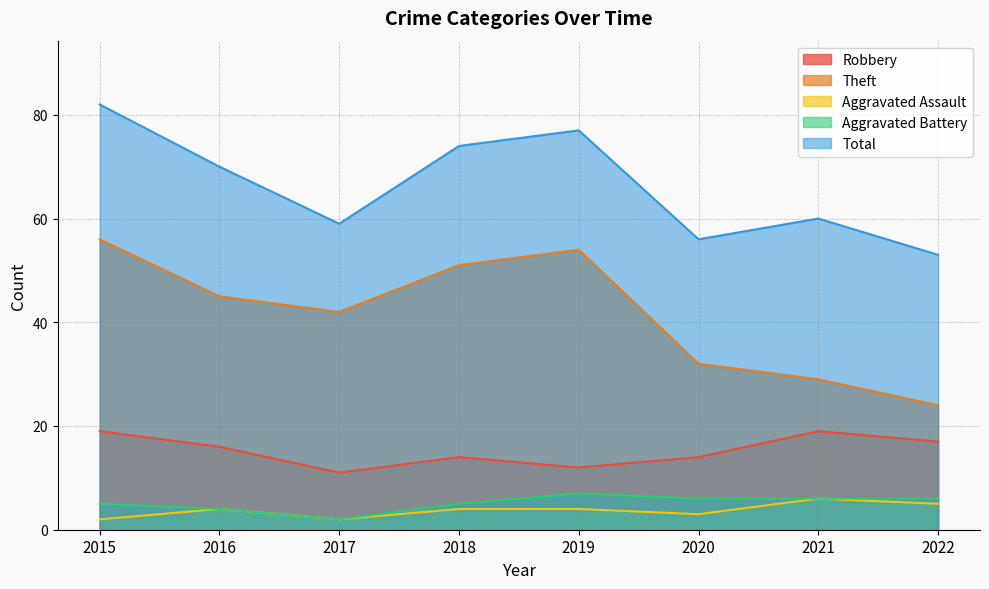

At which label does Theft first exceed 45?

2015